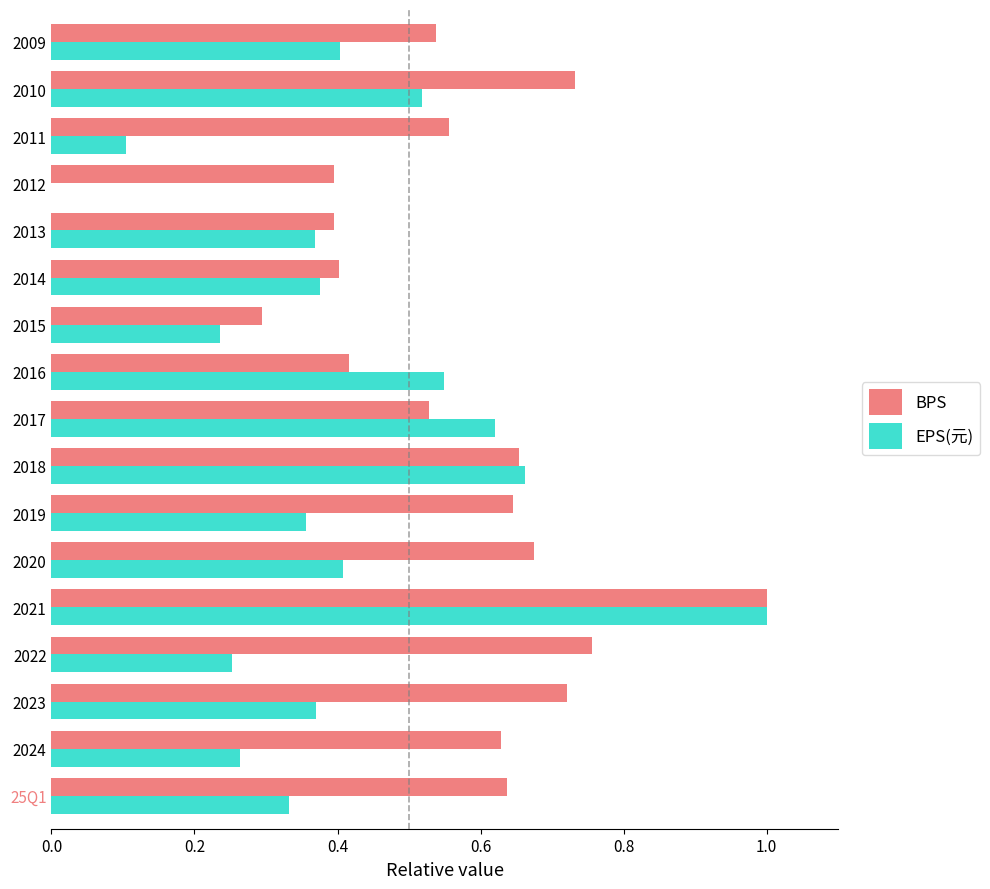

What are all the series names shown in the legend?

BPS, EPS(元)